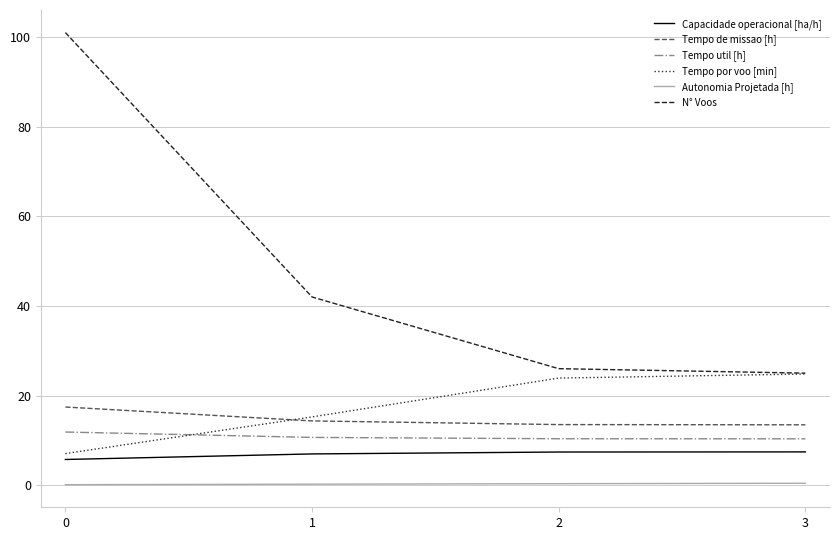

True or false: Tempo de missao [h] has a value of 17.4 at 0.

True